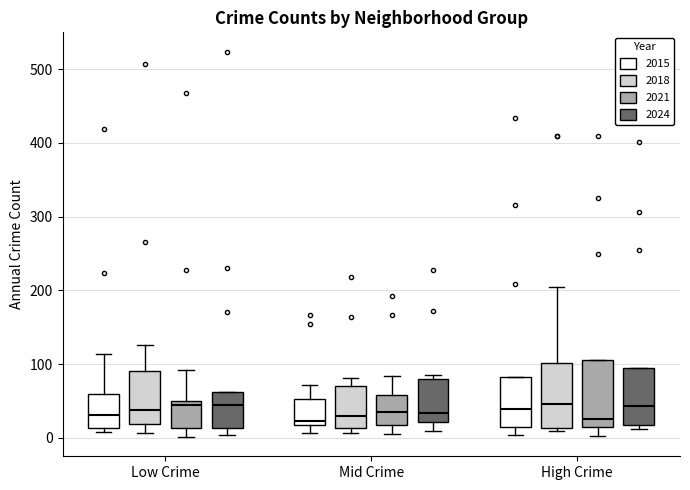

Reading left to right, read every box against the y-axis: the position of its median line, the range the box covers, and the ends of its whiskers. The values are not printed on the chart, so give them approximately, as read against the axis.

Low Crime (2015): median 30, box 10 to 60, whiskers 10 (just below the box's lower edge) to 110
Low Crime (2018): median 40, box 20 to 90, whiskers 10 to 130
Low Crime (2021): median 40, box 10 to 50, whiskers 0 to 90
Low Crime (2024): median 50, box 10 to 60, whiskers 0 to 60
Mid Crime (2015): median 20 (just above the box's lower edge), box 20 to 50, whiskers 10 to 70
Mid Crime (2018): median 30, box 10 to 70, whiskers 10 (just below the box's lower edge) to 80
Mid Crime (2021): median 40, box 20 to 60, whiskers 10 to 80
Mid Crime (2024): median 30, box 20 to 80, whiskers 10 to 90
High Crime (2015): median 40, box 10 to 80, whiskers 0 to 80
High Crime (2018): median 50, box 10 to 100, whiskers 10 (just below the box's lower edge) to 200
High Crime (2021): median 30, box 10 to 110, whiskers 0 to 110
High Crime (2024): median 40, box 20 to 100, whiskers 10 to 100